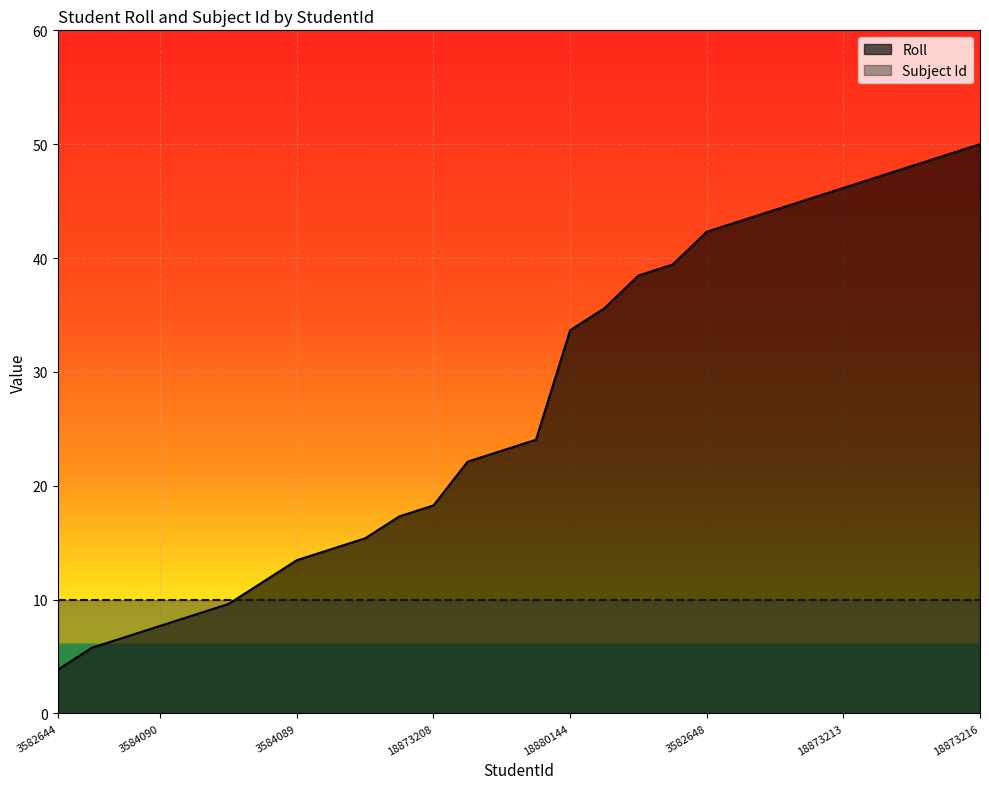

At which label is the value closest to 26?

3582641